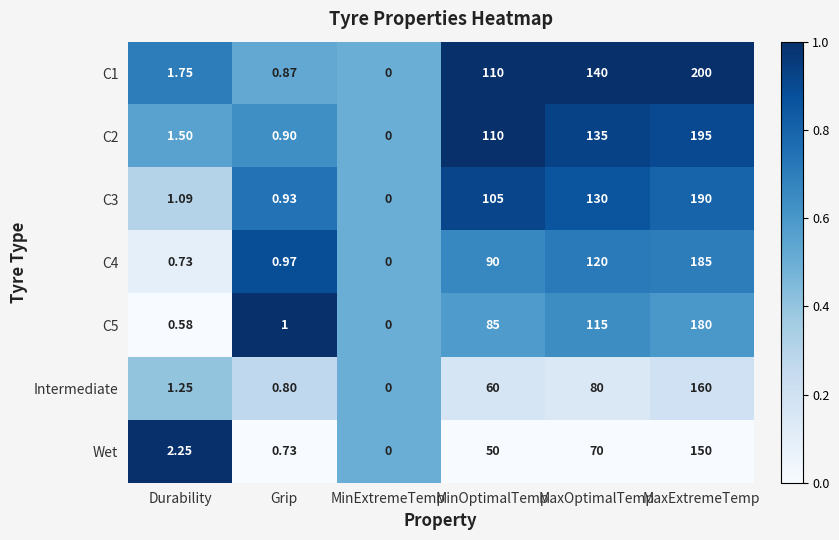

At which category does the chart reach its peak across all series?

MaxExtremeTemp